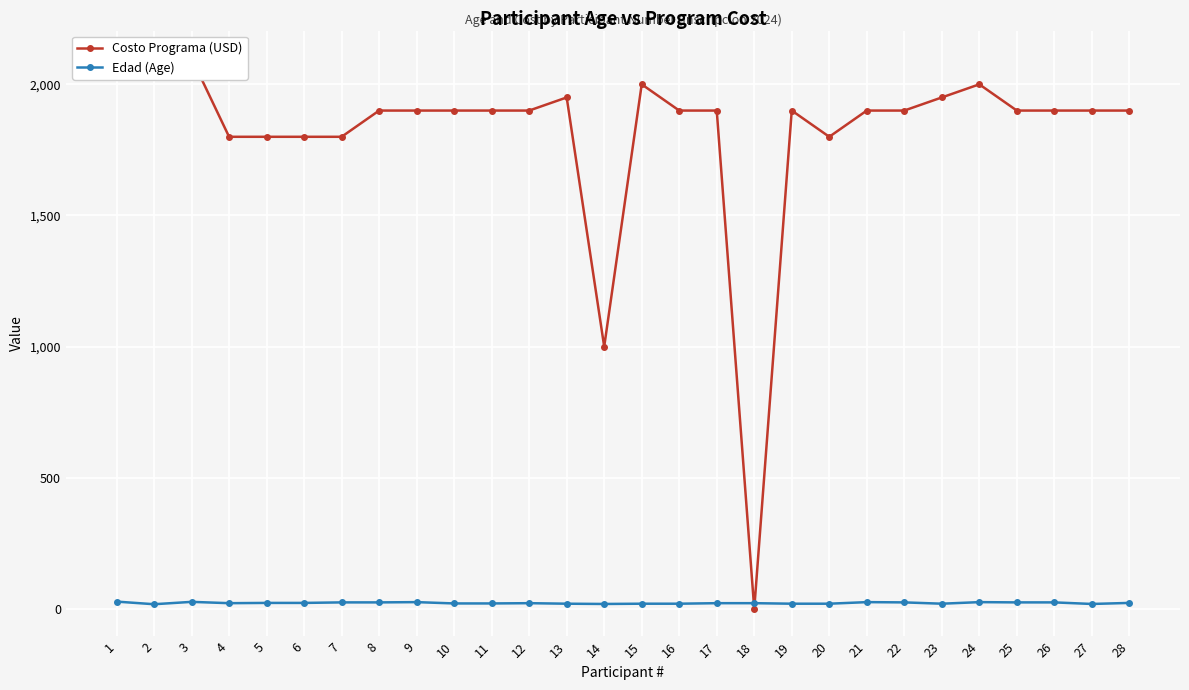

The value of Edad (Age) at 14 is 13. True or false?

False